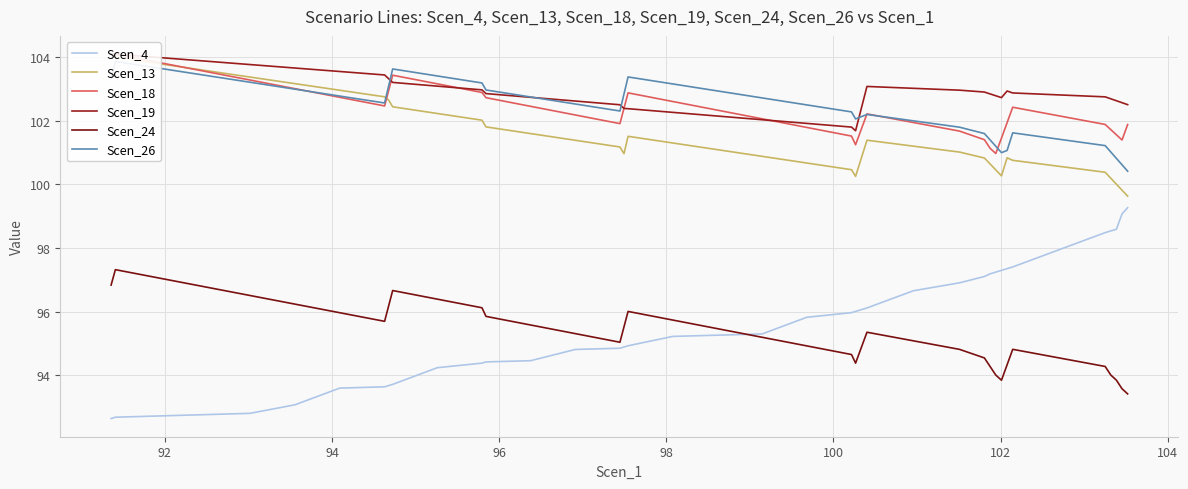

What is the average value of the Scen_24 series?

95.3